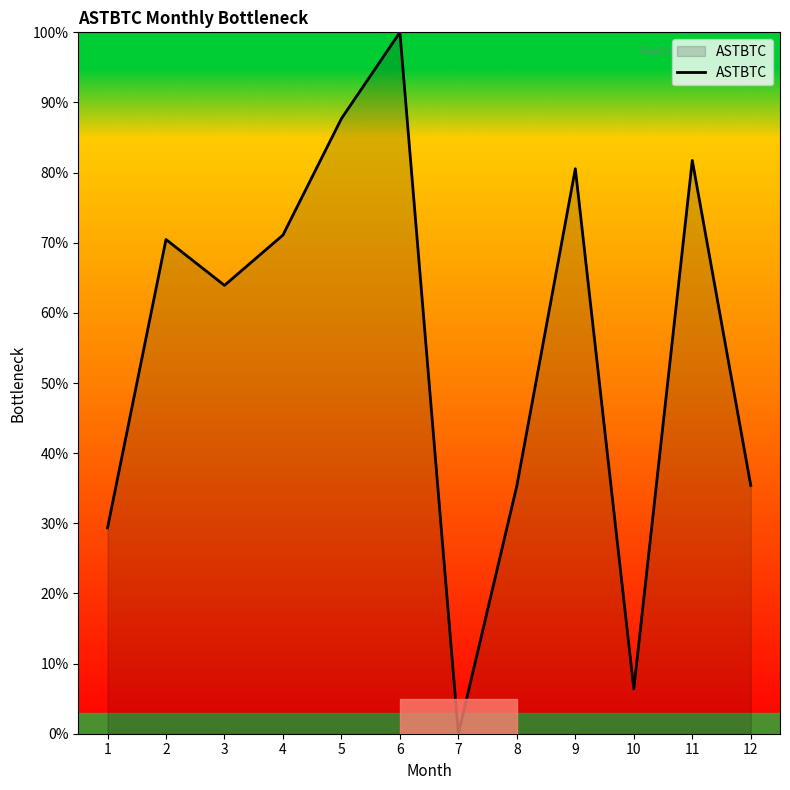

At which category does the chart reach its peak across all series?

6